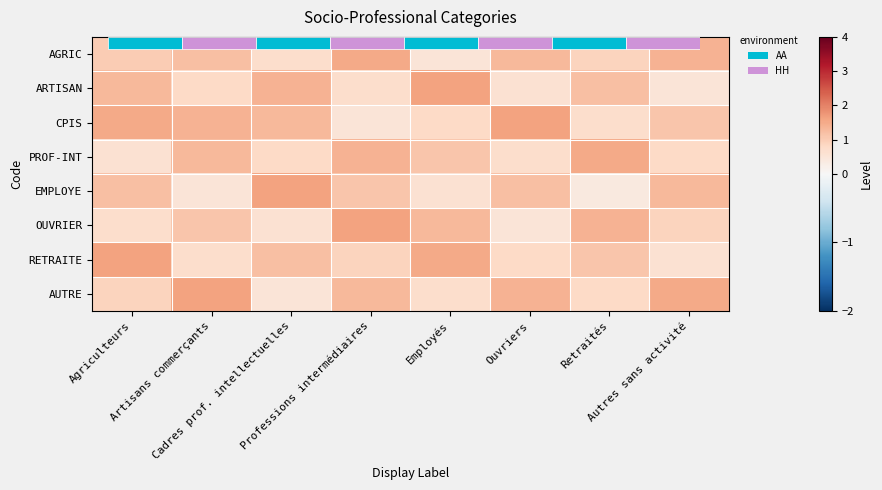

What is the highest value of the CPIS series?

1.6